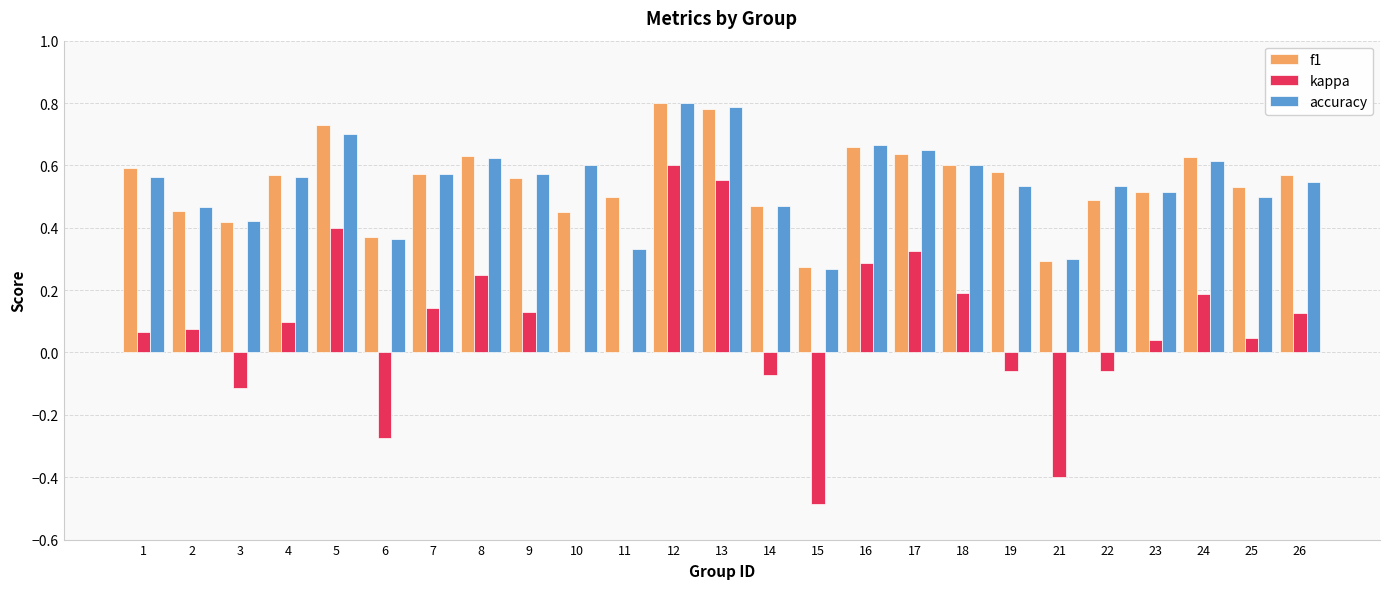

What is the sum of the accuracy values at 2 and 22?

1.0